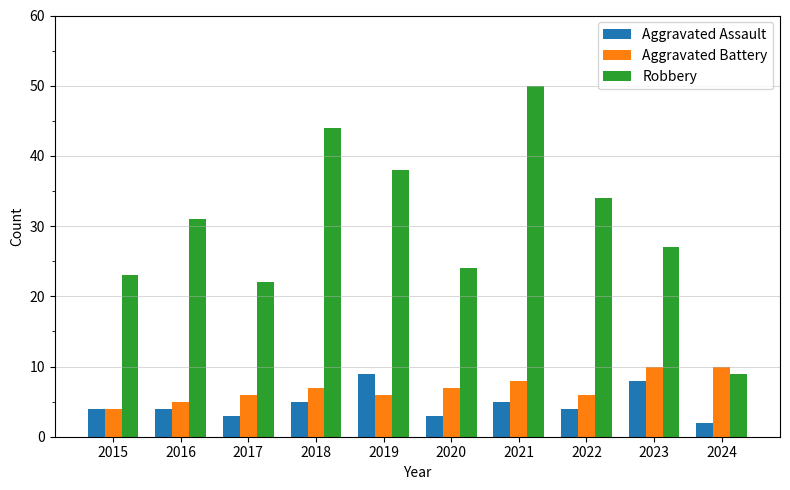

What is the total value across all series at 2022?

44